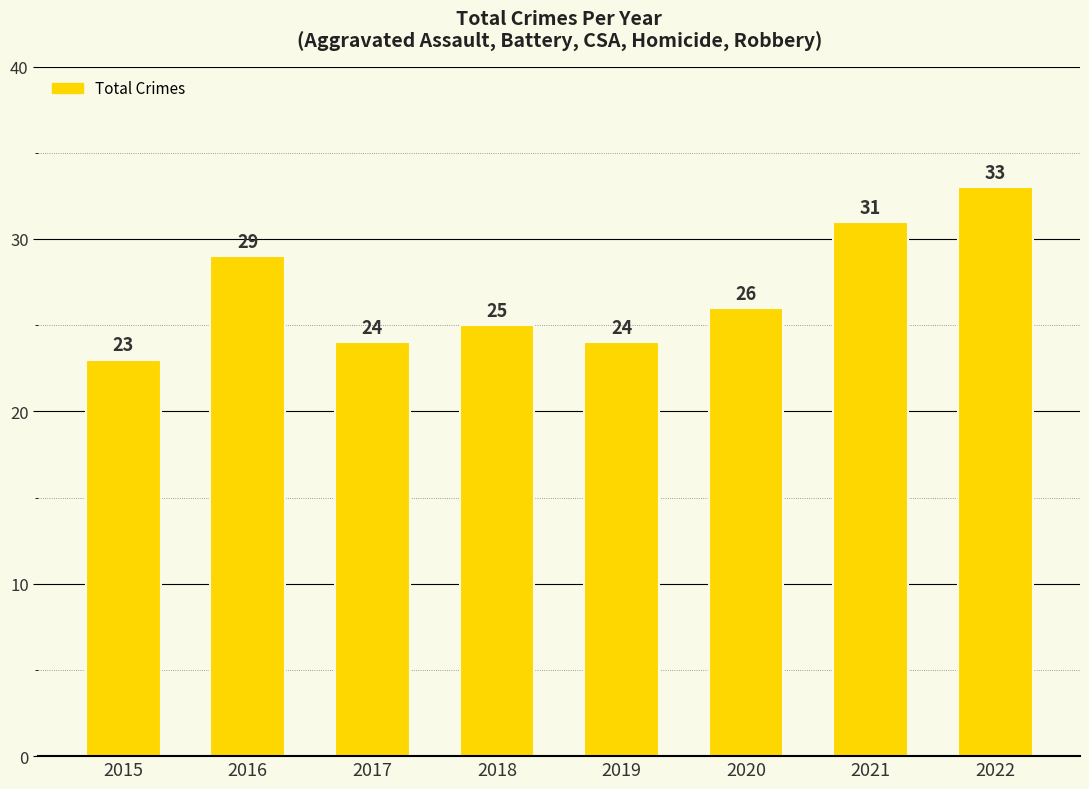

How many distinct data groups are displayed?

1